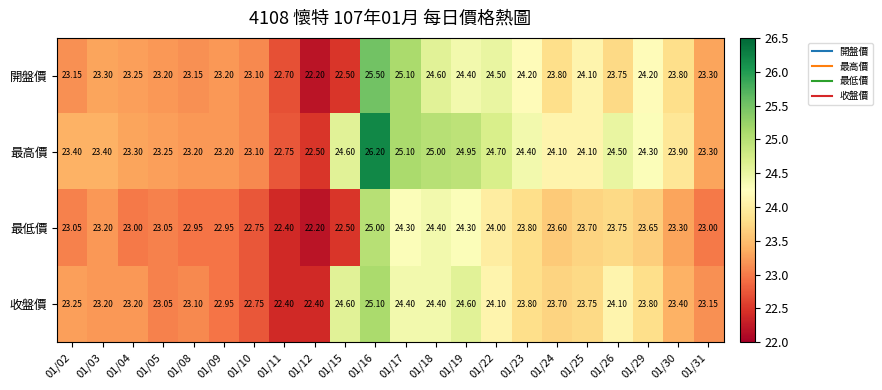

Rank the series by their maximum value, from highest to lowest.

最高價, 開盤價, 收盤價, 最低價